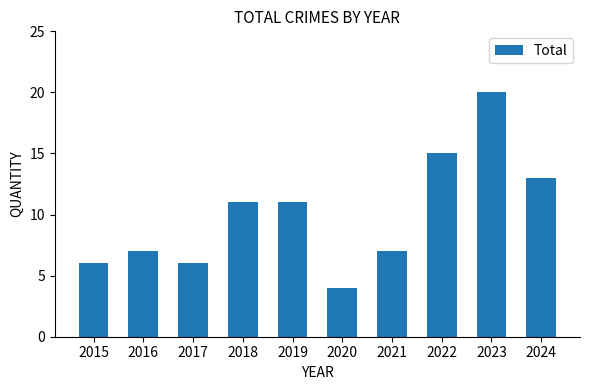

Read the value at 2017.

6